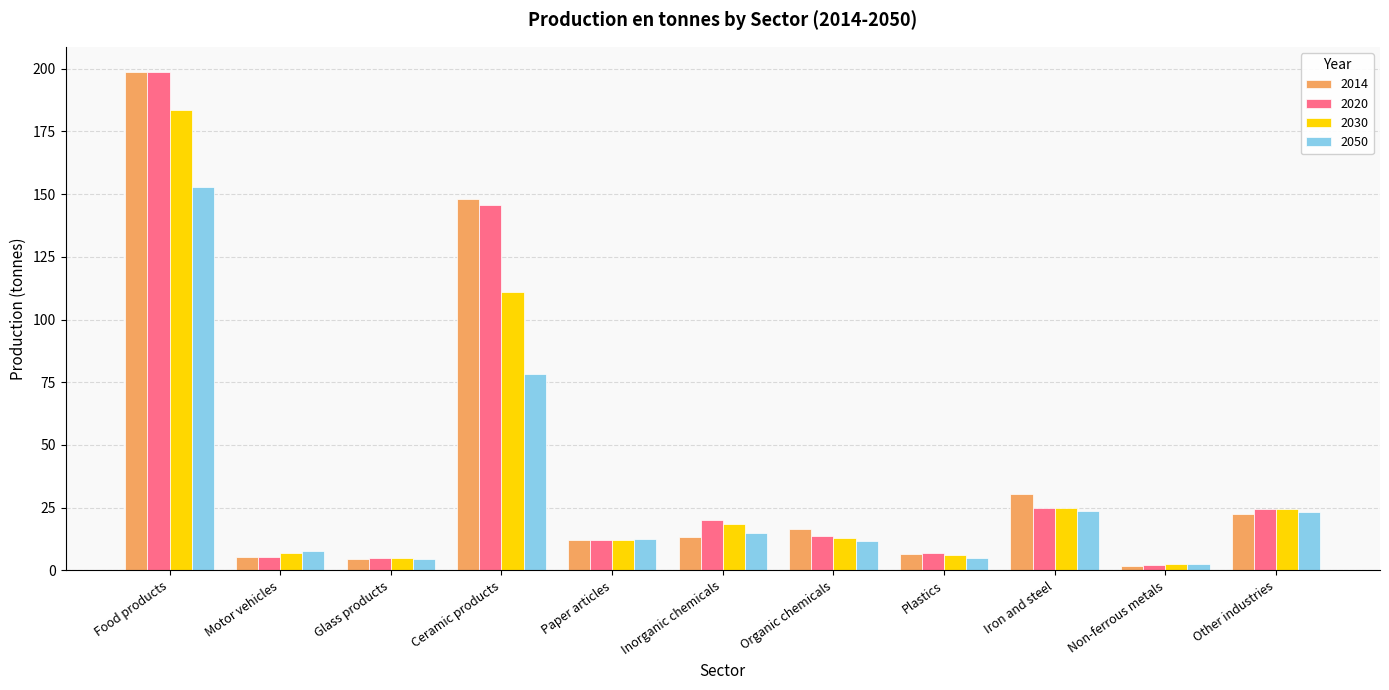

Is the value of 2014 at Motor vehicles greater than the value of 2020 at Ceramic products?

No